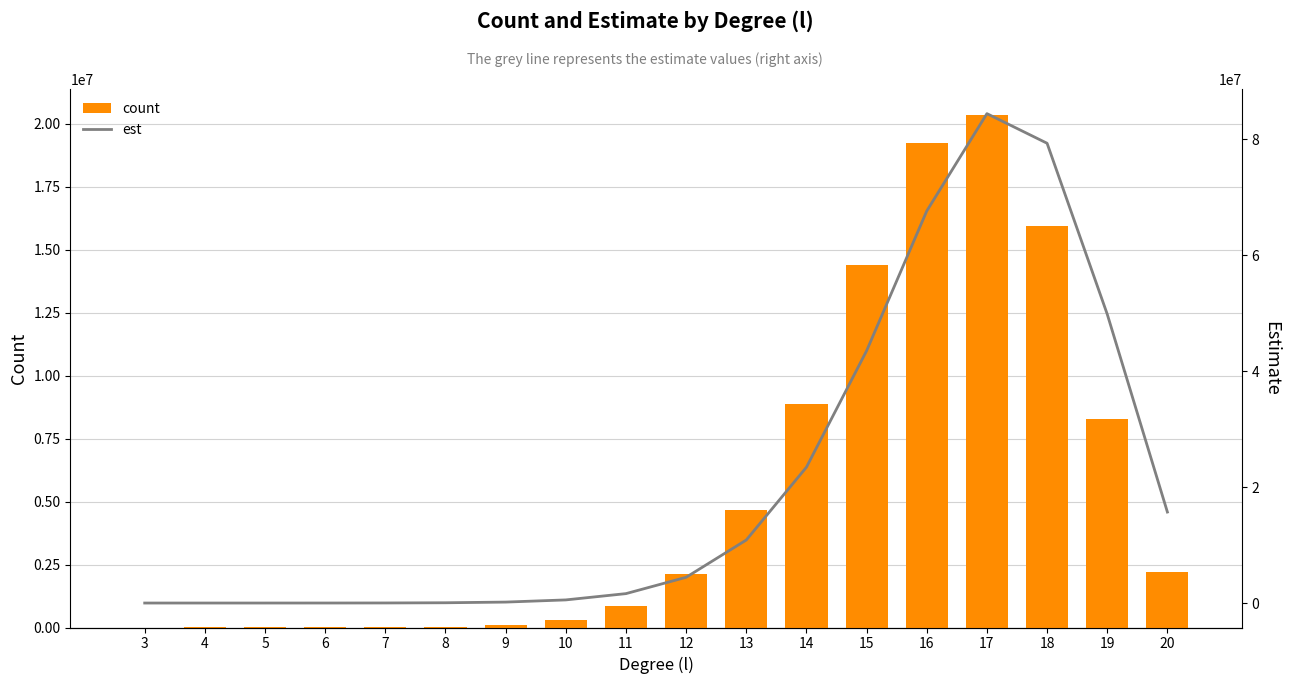

True or false: est has a value of 23434266.7 at 14.

True